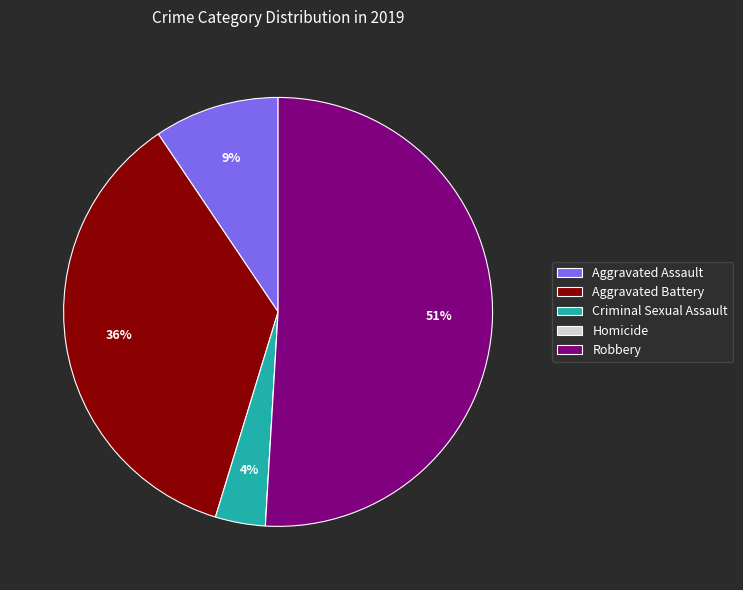

Does any single category account for the majority?

Yes